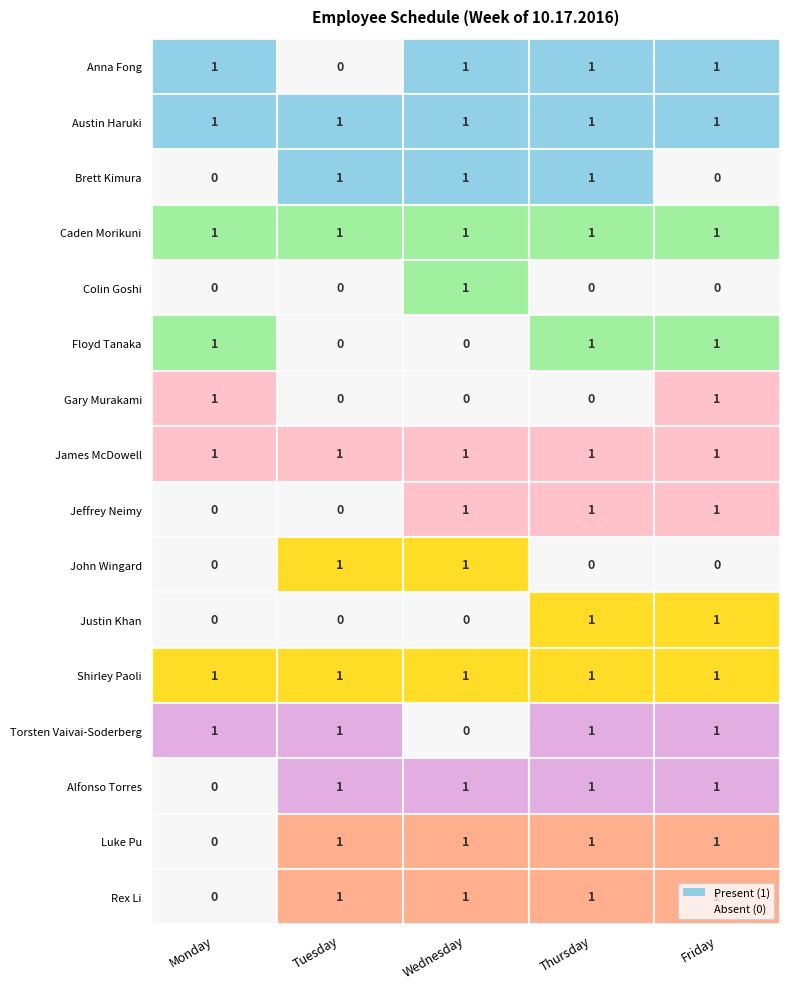

List the series in order of their peak value, lowest first.

Anna Fong, Austin Haruki, Brett Kimura, Caden Morikuni, Colin Goshi, Floyd Tanaka, Gary Murakami, James McDowell, Jeffrey Neimy, John Wingard, Justin Khan, Shirley Paoli, Torsten Vaivai-Soderberg, Alfonso Torres, Luke Pu, Rex Li